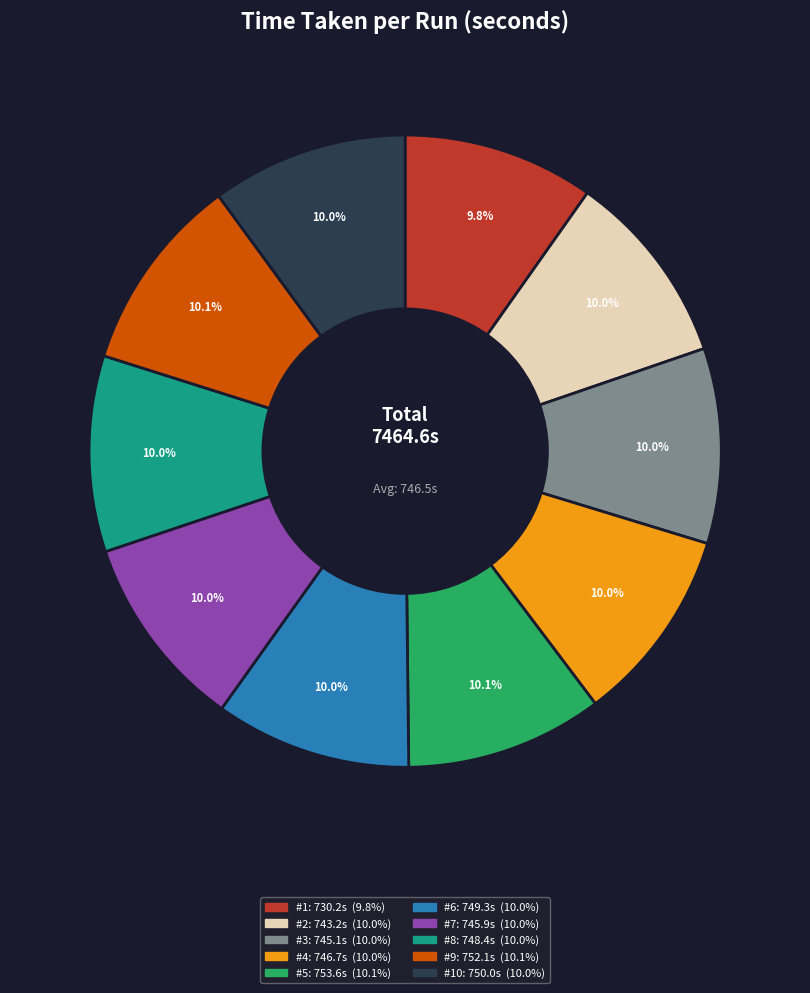

Is there a majority slice in this chart?

No